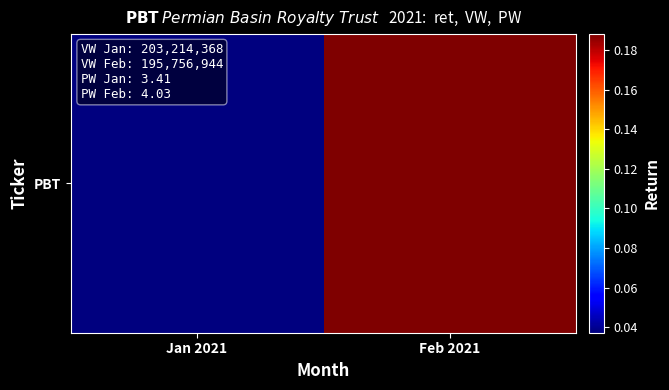

Rank the categories by value from highest to lowest.

Feb 2021, Jan 2021